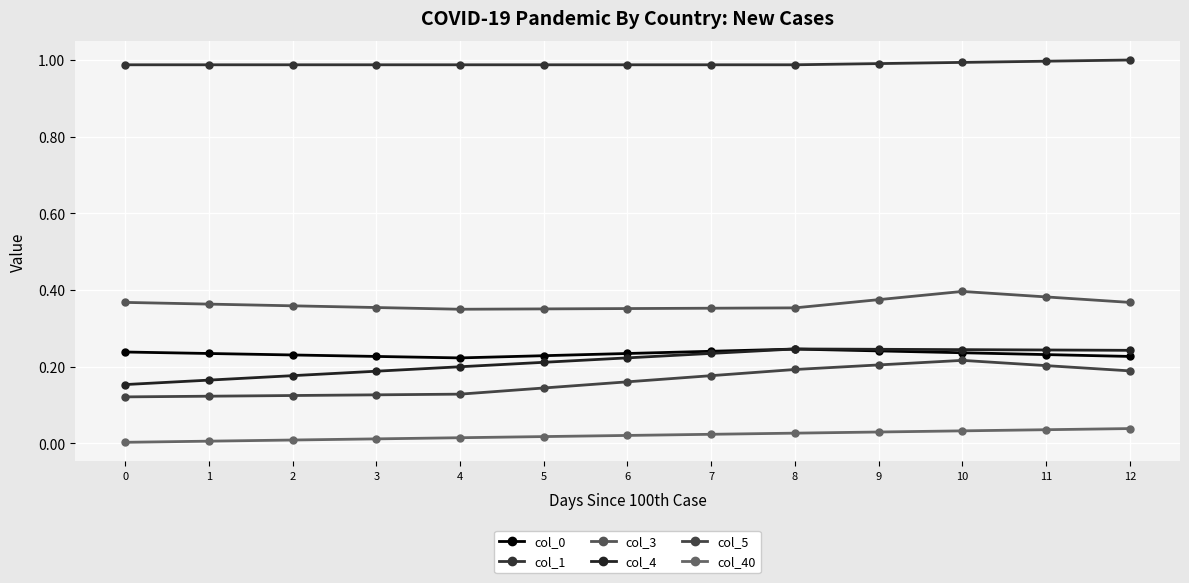

The col_5 series shows 0.0 at 3. True or false?

False